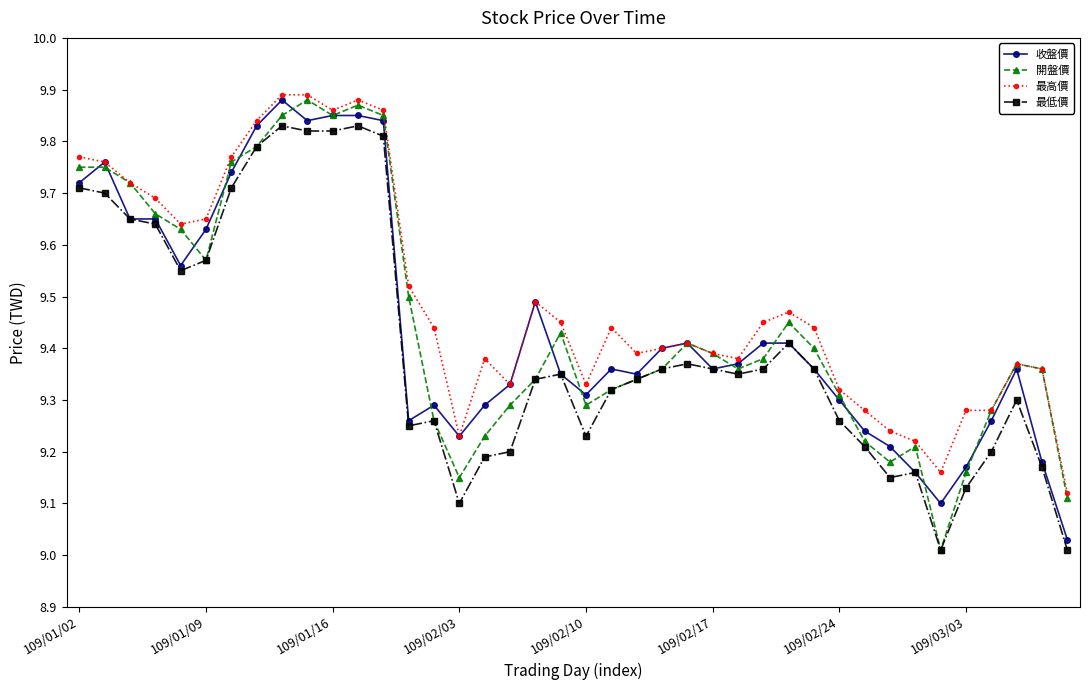

True or false: 開盤價 has more than 2 points higher than both neighbors.

True